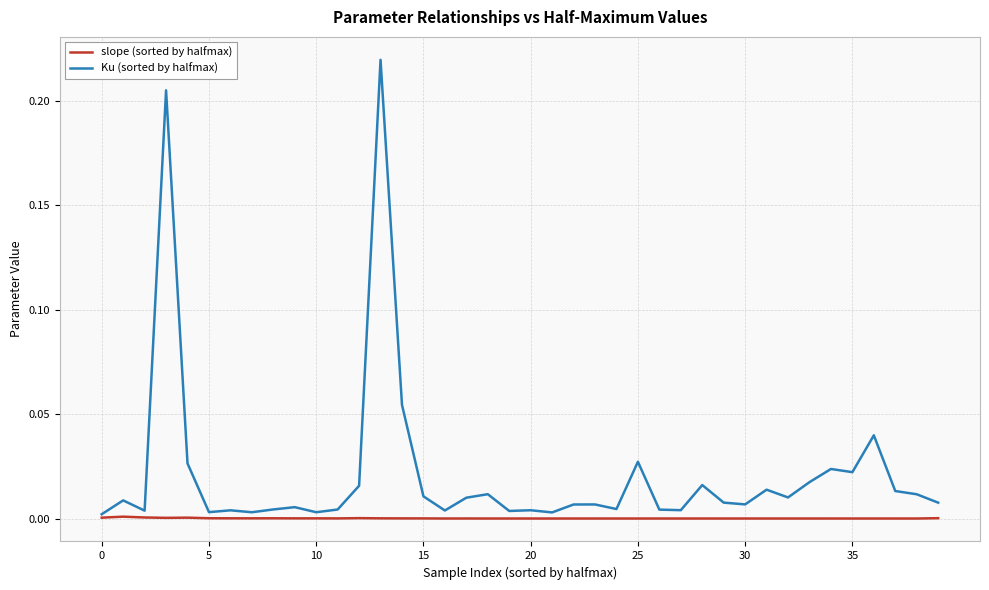

Which series has the largest range (max minus min)?

Ku (sorted by halfmax)